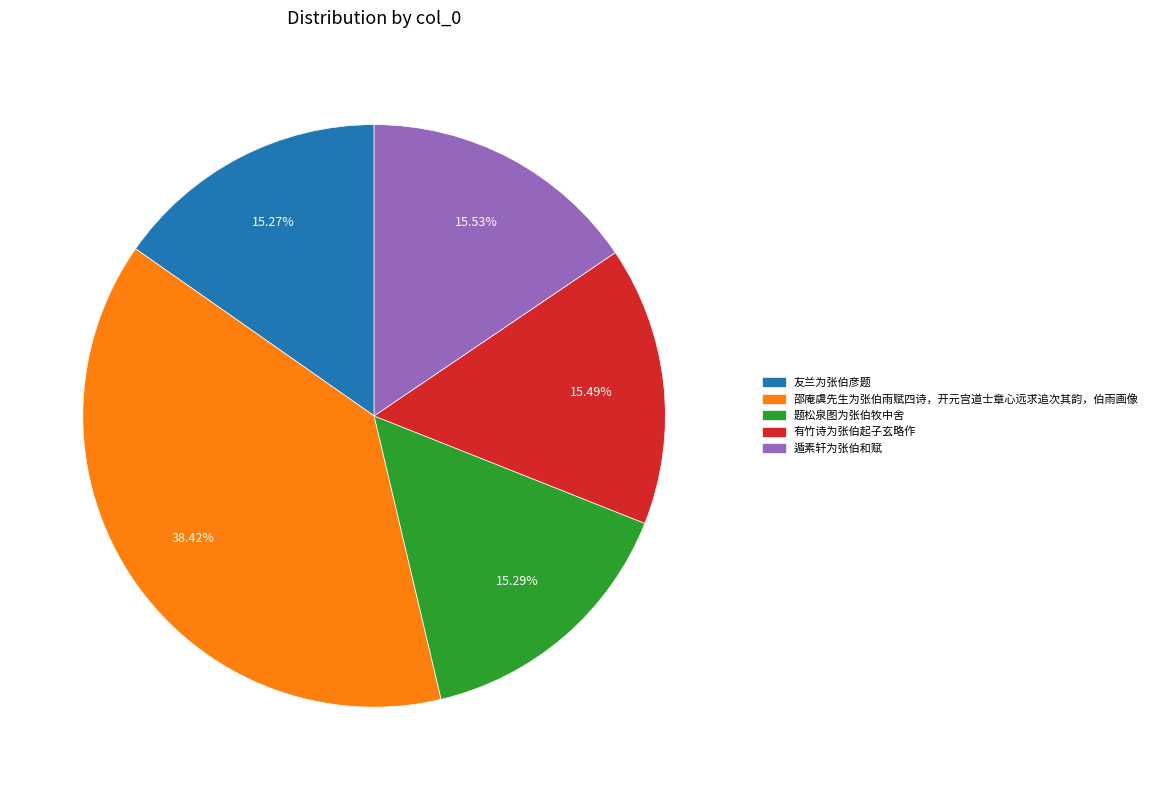

To the nearest percent, what portion does 题松泉图为张伯牧中舍 represent?

15%